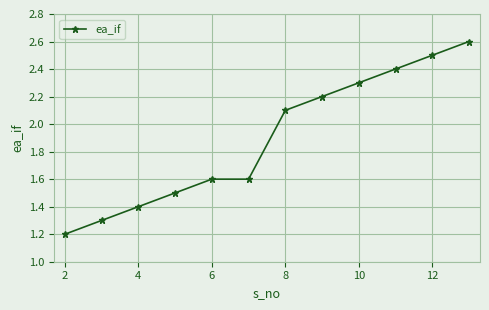

What is the difference between the second highest and minimum values?

1.3